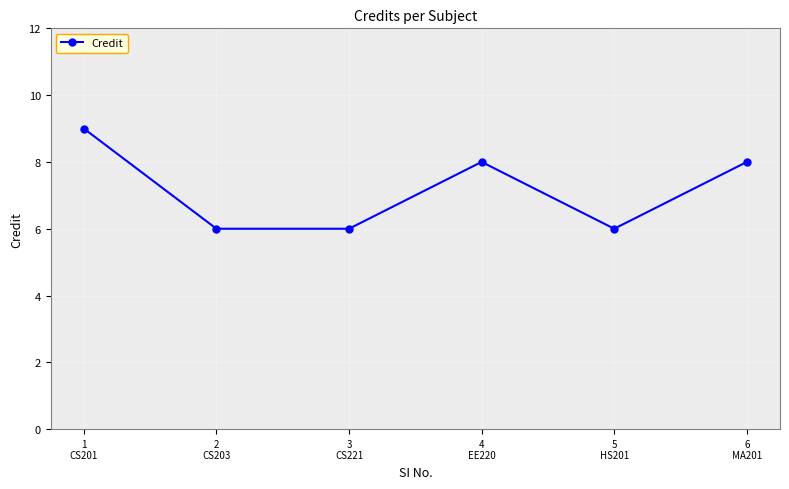

What is the maximum value shown in the chart?

9